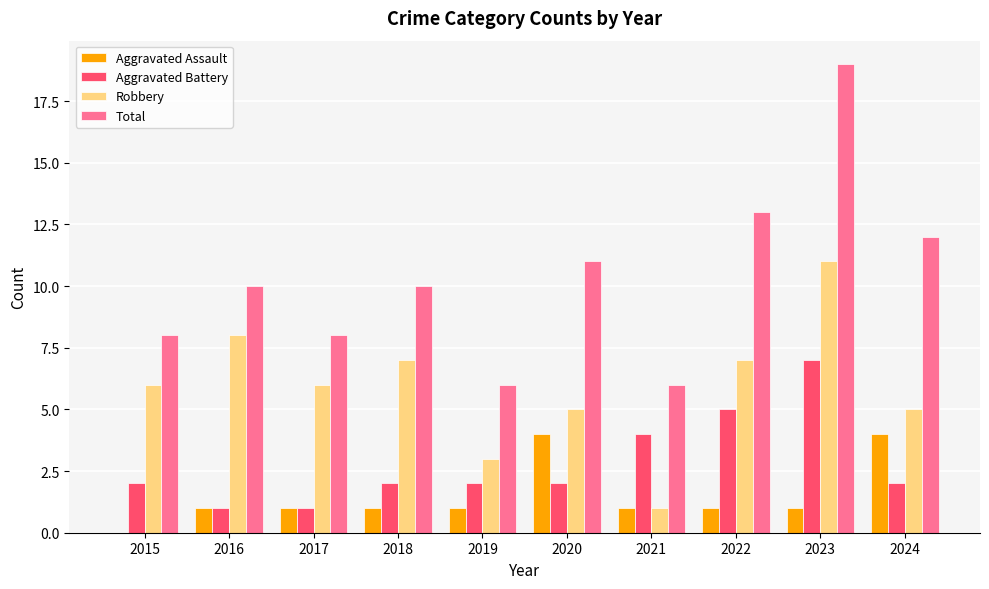

What is the sum of all Total values?

103